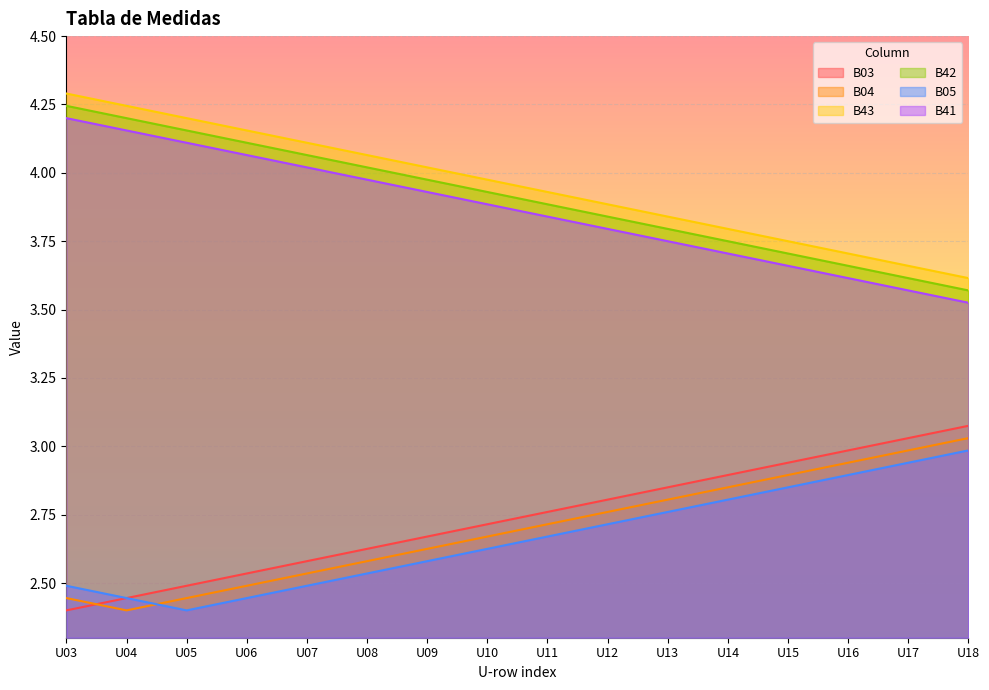

True or false: B43 and B03 cross at least once.

False